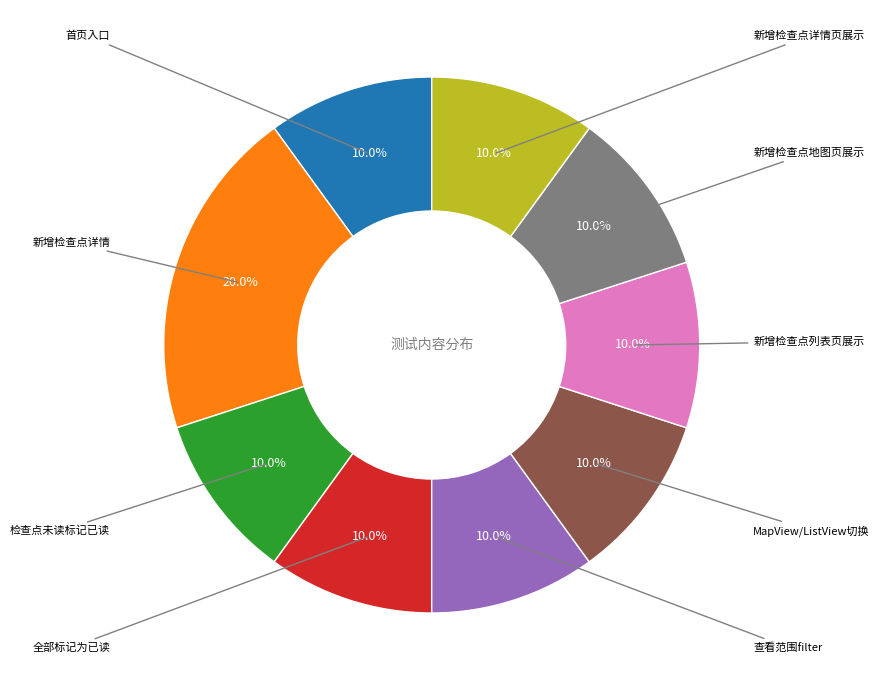

Does any single category account for the majority?

No